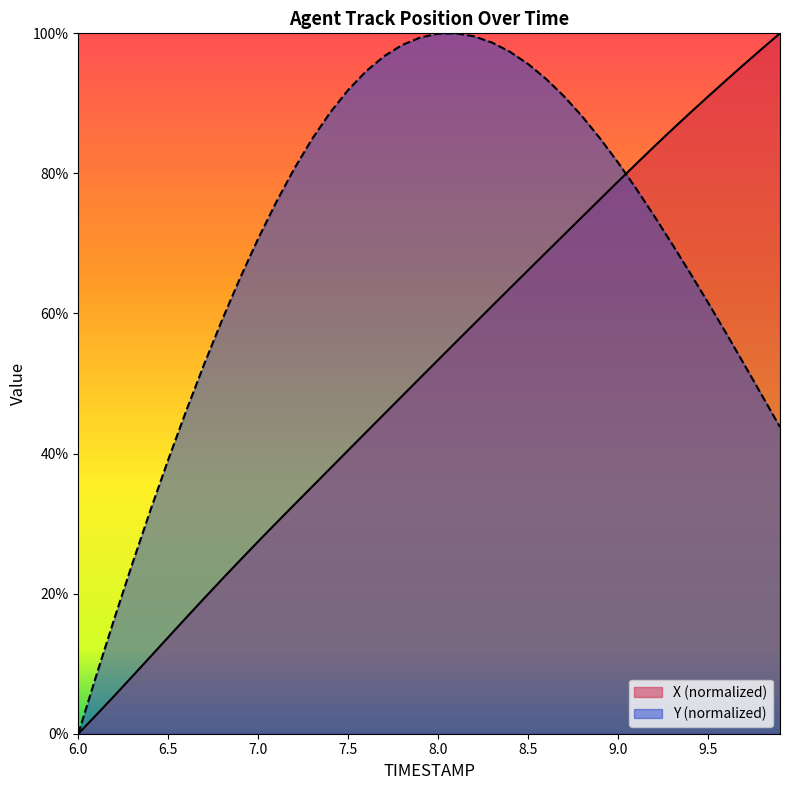

Read the X value at 9.0.

78.8